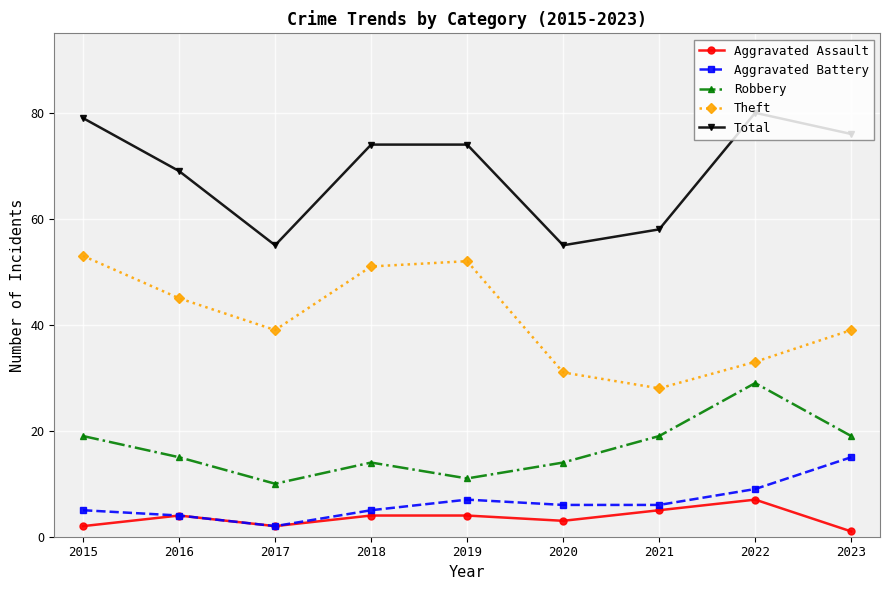

Between 2018 and 2020, which series saw the biggest shift?

Theft